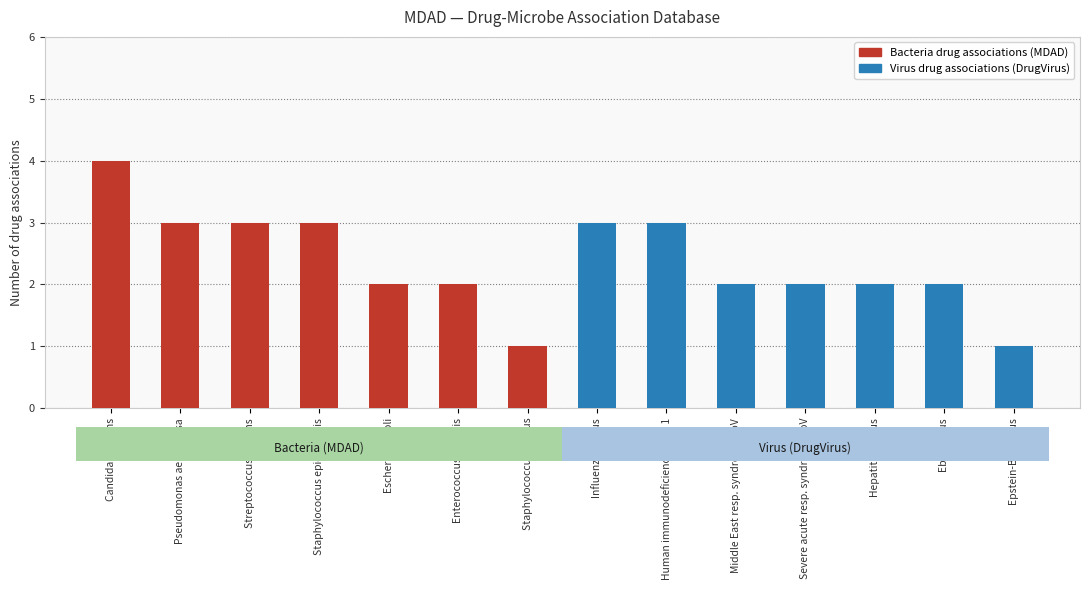

What is the value of the Bacteria drug associations bar at the 5th from the left?

2